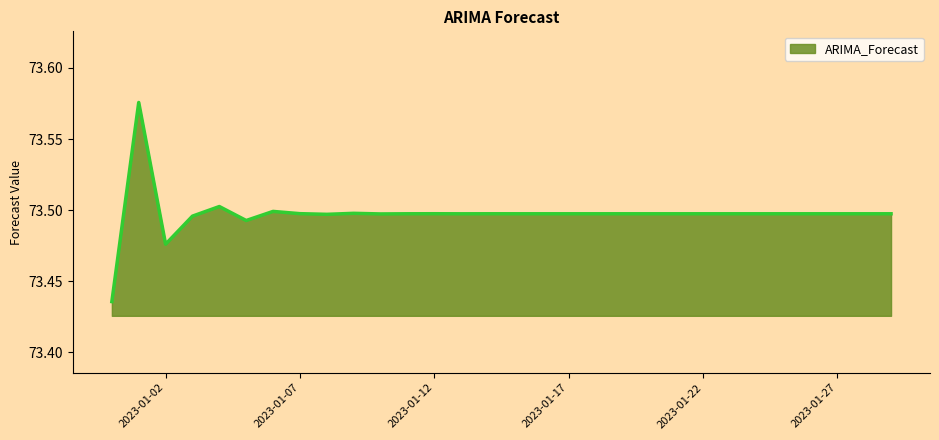

Reading left to right, what are all the values shown in this chart?

73.4	73.6	73.5	73.5	73.5	73.5	73.5	73.5	73.5	73.5	73.5	73.5	73.5	73.5	73.5	73.5	73.5	73.5	73.5	73.5	73.5	73.5	73.5	73.5	73.5	73.5	73.5	73.5	73.5	73.5